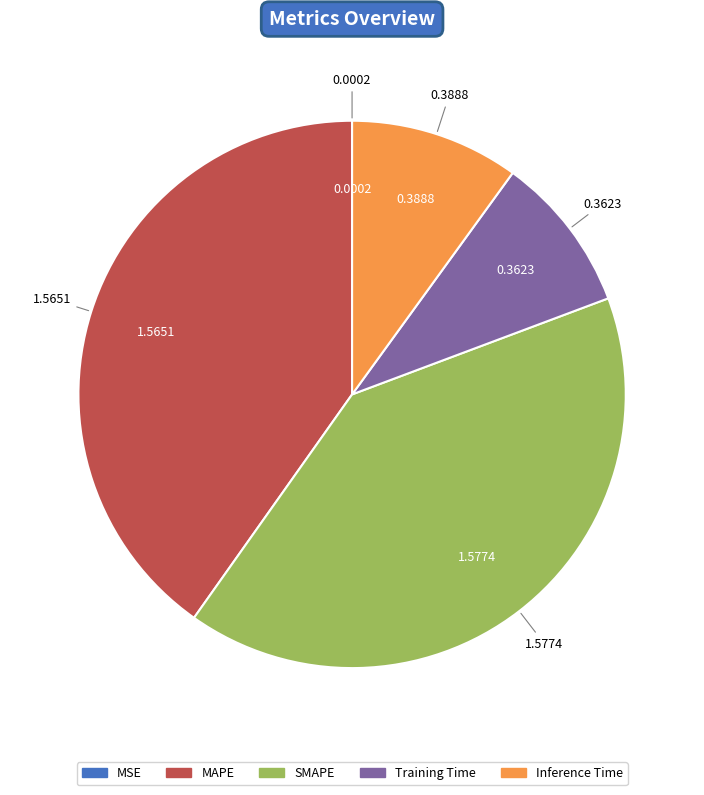

Does MAPE account for over 50% of the chart?

No